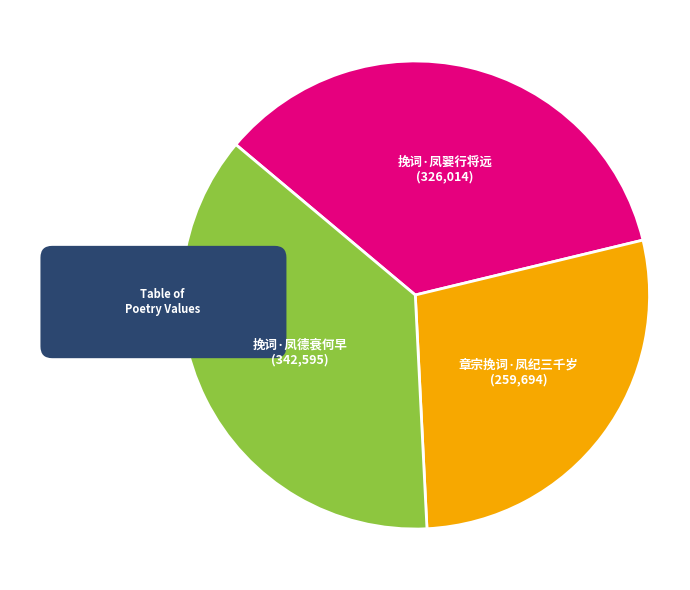

Which category has the smallest portion of the pie?

章宗挽词·凤纪三千岁